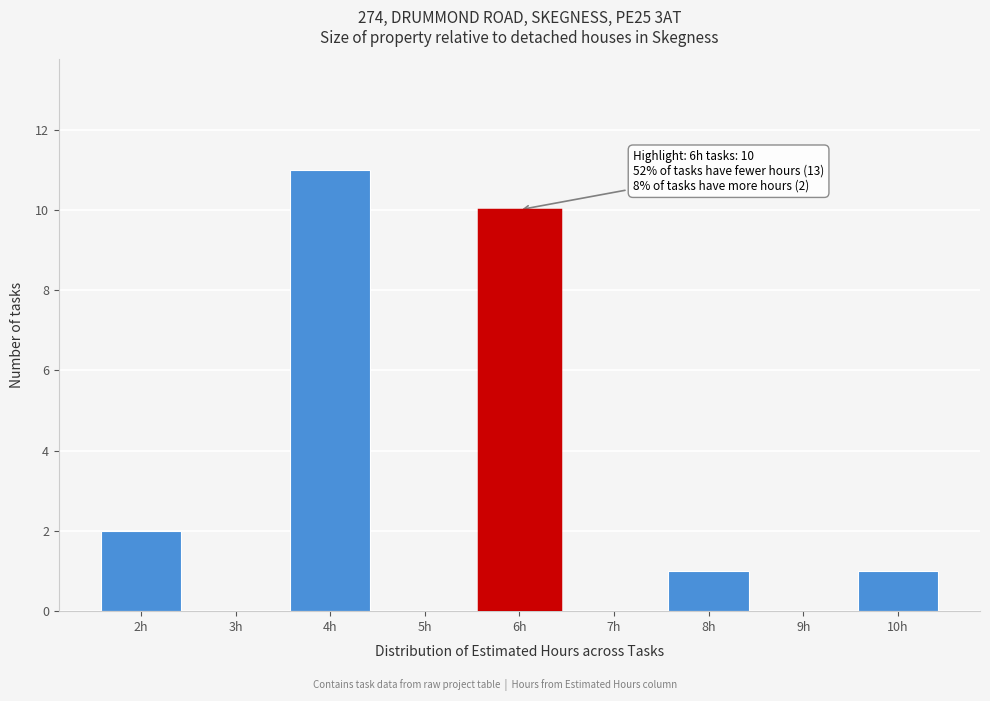

Reading left to right, list all the values displayed in this chart.

2h=2	3h=0	4h=11	5h=0	6h=10	7h=0	8h=1	9h=0	10h=1